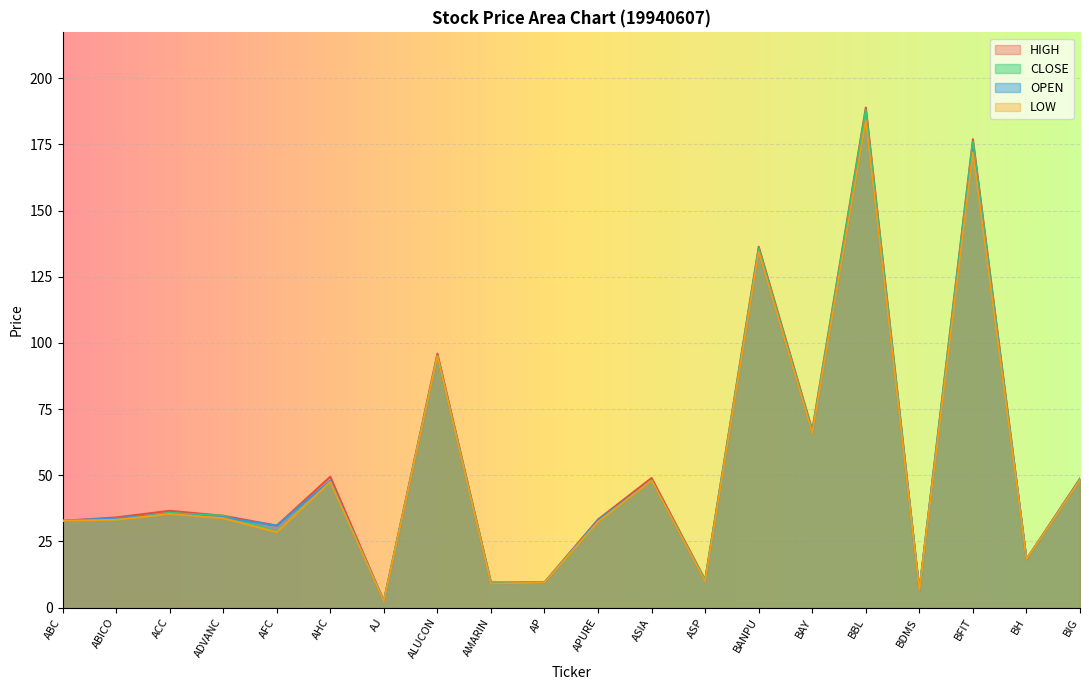

Reading left to right, transcribe all the data shown in this chart.

CLOSE: 32.8	33.2	35.8	34.7	28.8	47.5	2.5	95.0	9.5	9.5	32.4	48.0	10.5	135.7	66.7	188.0	6.6	176.0	18.3	48.2
OPEN: 32.8	33.8	35.4	34.1	31.0	48.0	2.5	95.0	9.1	9.5	33.1	48.0	9.9	134.4	65.9	184.0	6.5	173.0	18.3	48.5
HIGH: 32.8	34.1	36.6	34.7	31.0	49.5	2.5	96.0	9.5	9.6	33.3	49.0	10.5	136.4	67.1	189.0	6.6	177.0	18.3	48.8
LOW: 32.8	33.2	35.4	33.8	28.5	47.5	2.4	95.0	9.1	9.5	32.4	48.0	9.9	134.4	65.9	184.0	6.5	172.0	18.3	48.2